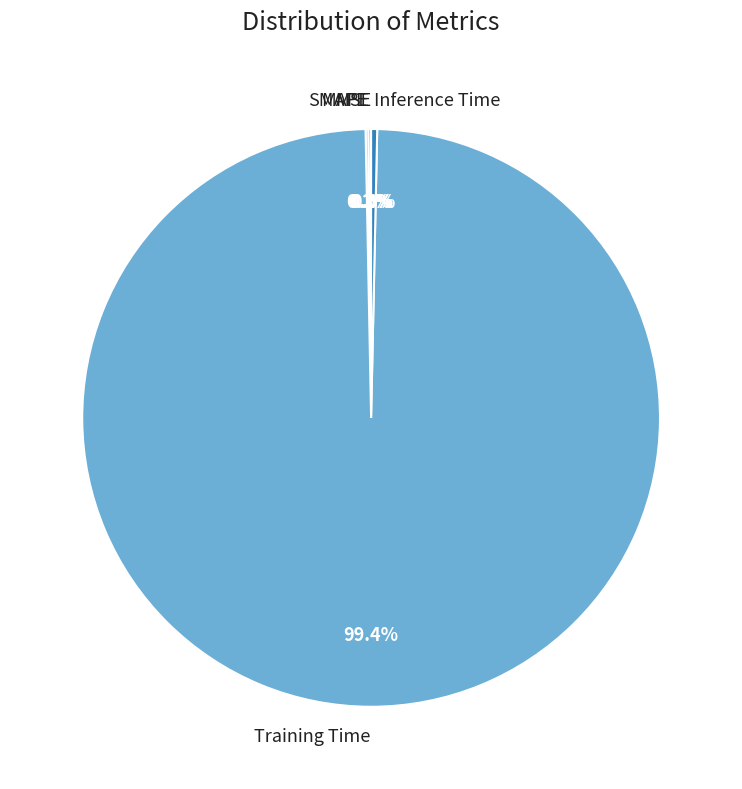

Does Training Time account for over 50% of the chart?

Yes